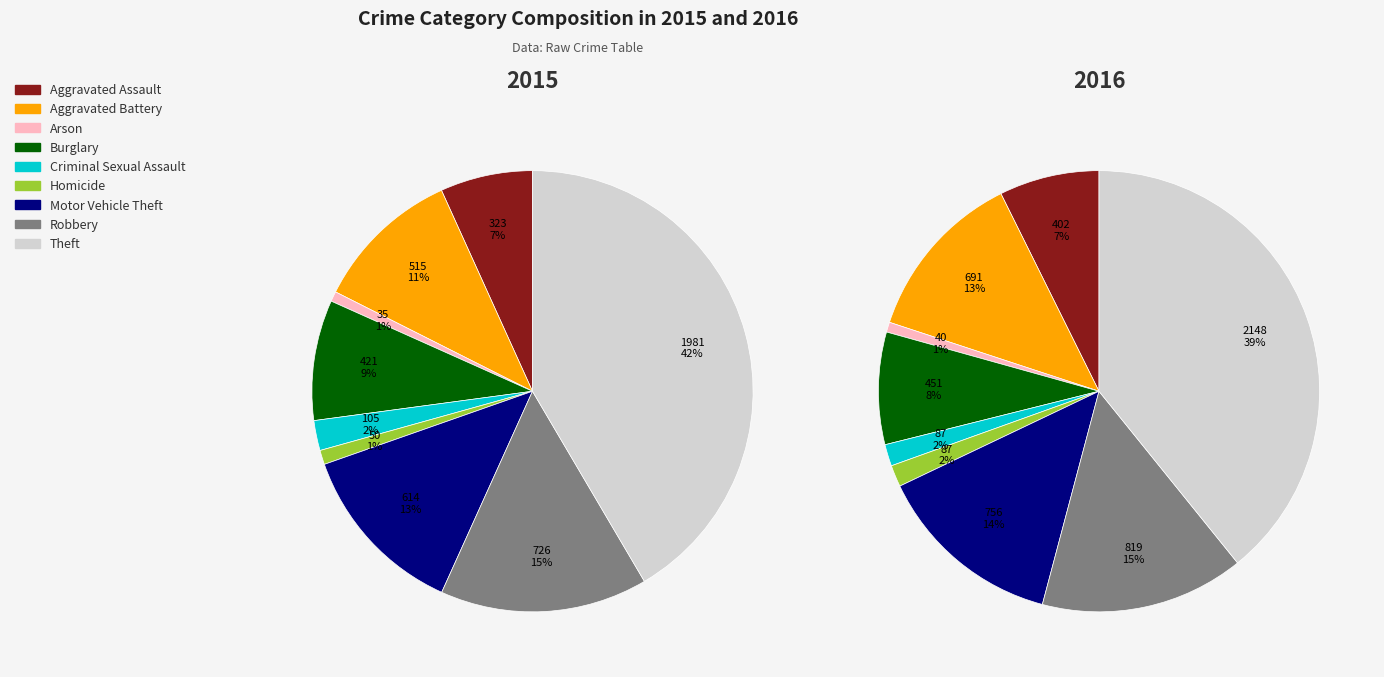

Is there any slice that represents more than half of the pie?

No